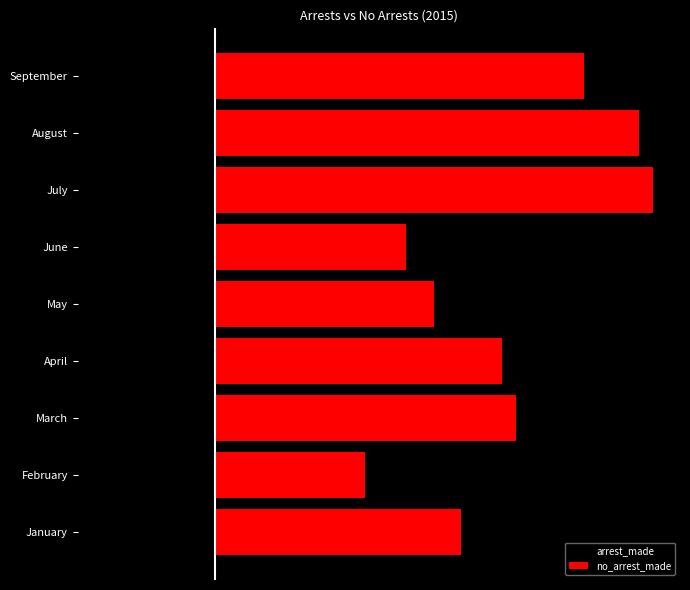

How many data points in no_arrest_made are less than 21?

4